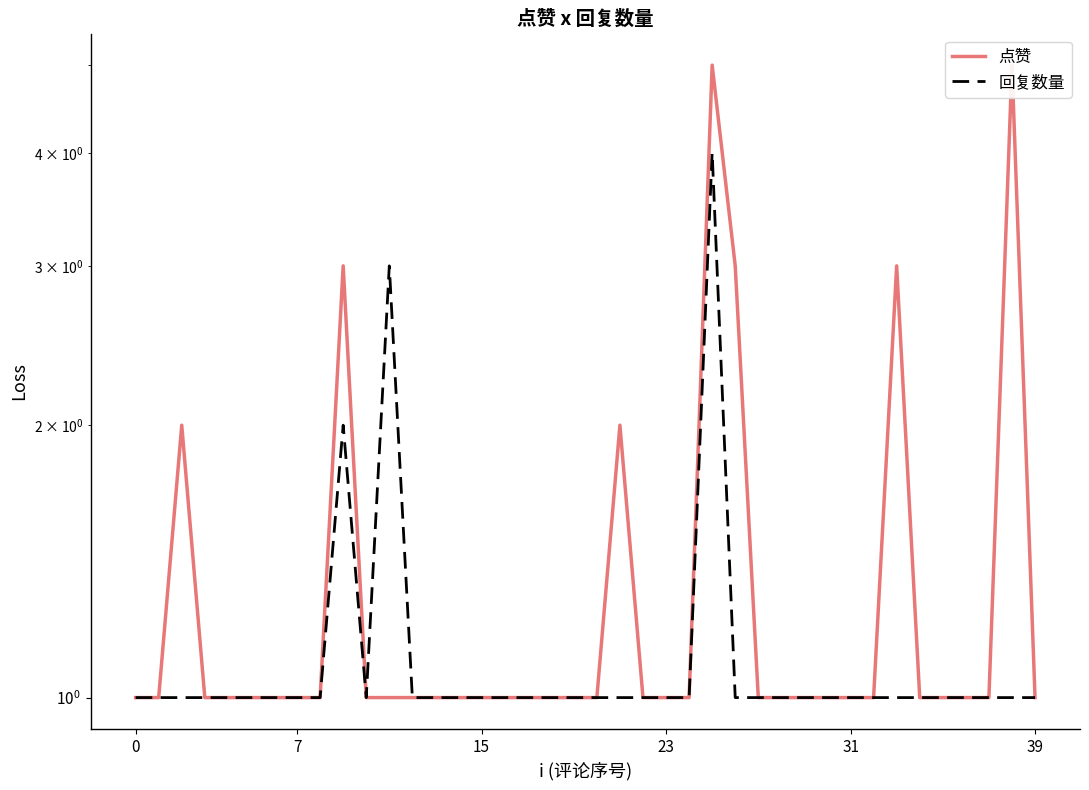

Which has a higher value, 16 or 17?

16